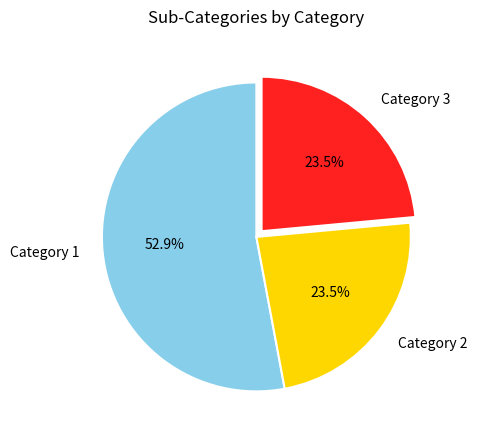

What is the largest slice in the pie chart?

Category 1